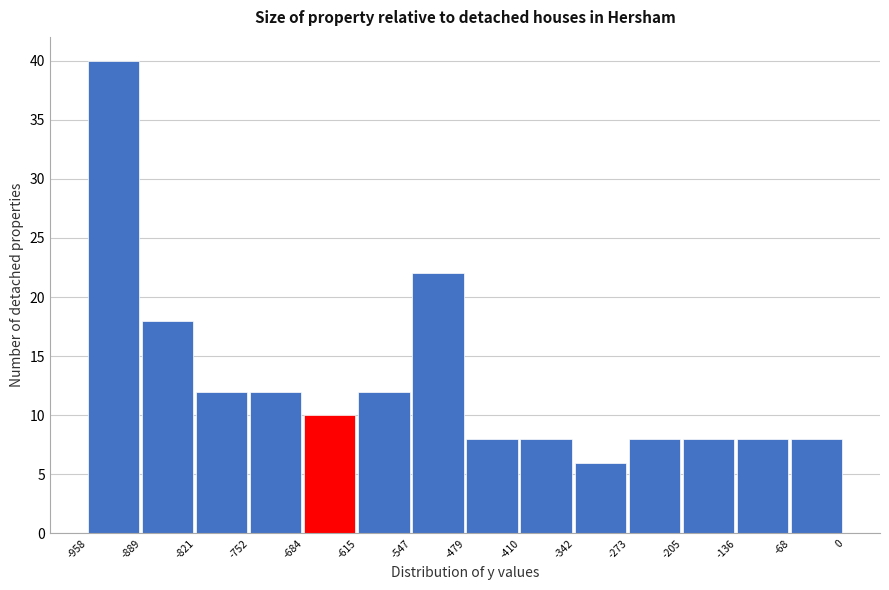

How tall is the bar that spans -205 to -136 on the x-axis? The values are not printed on the chart, so give them approximately, as read against the axis.

8